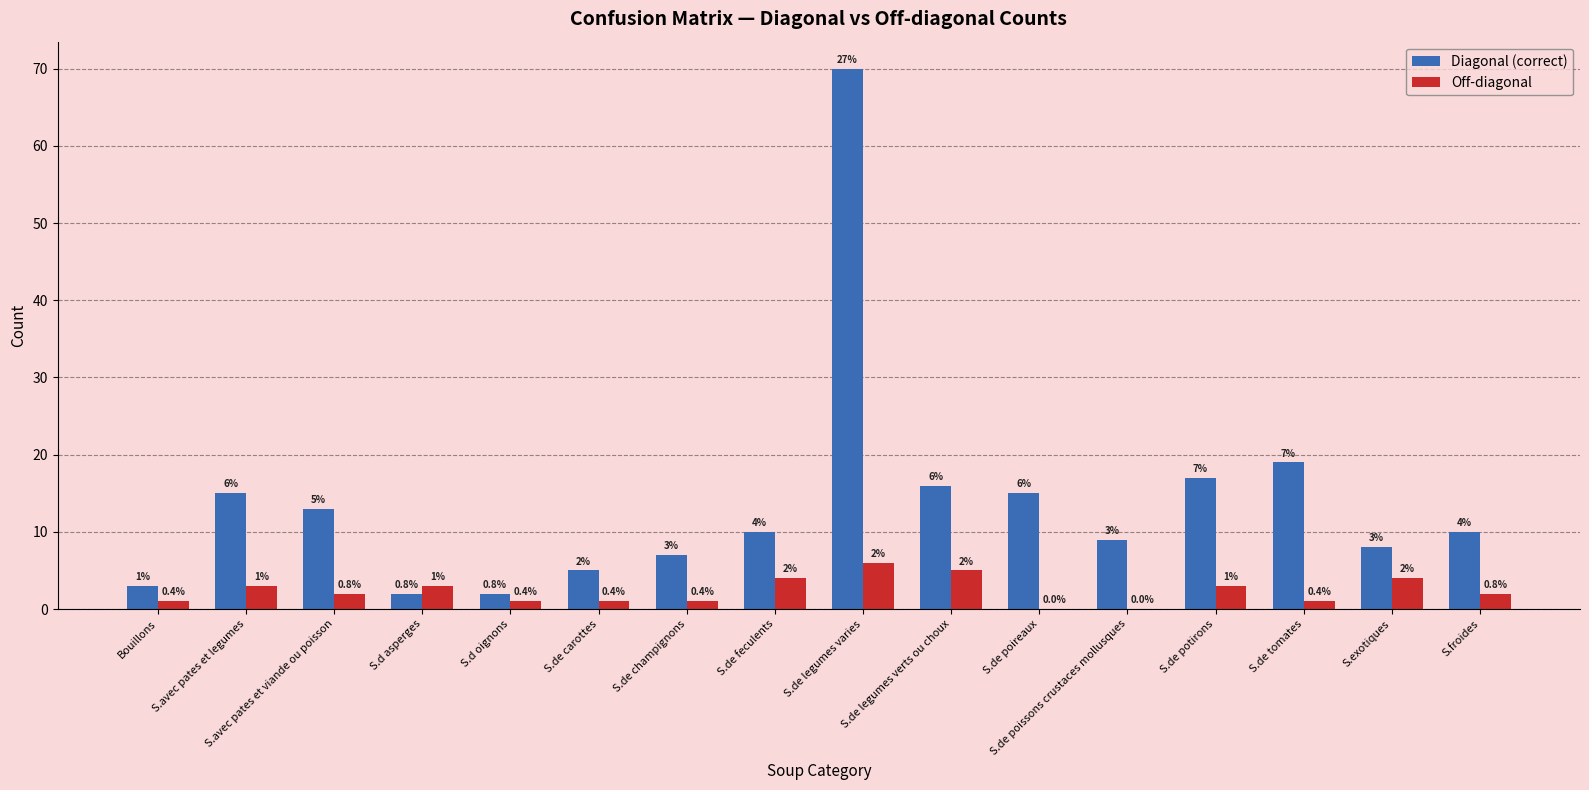

What is the sum of all Off-diagonal values?

37